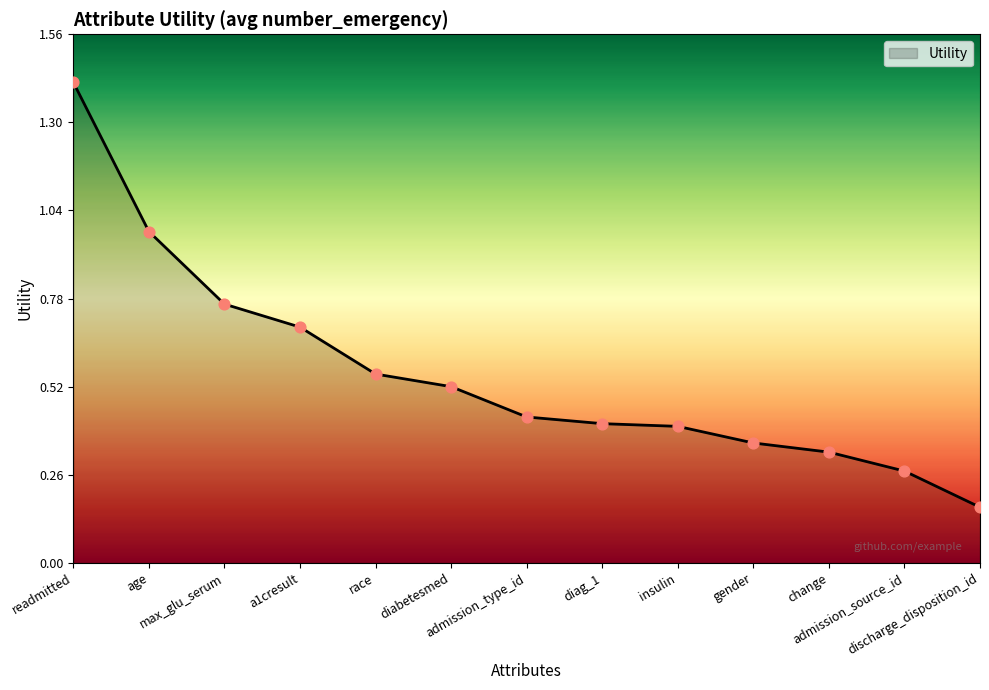

What is the change in value from max_glu_serum to a1cresult?

-0.1